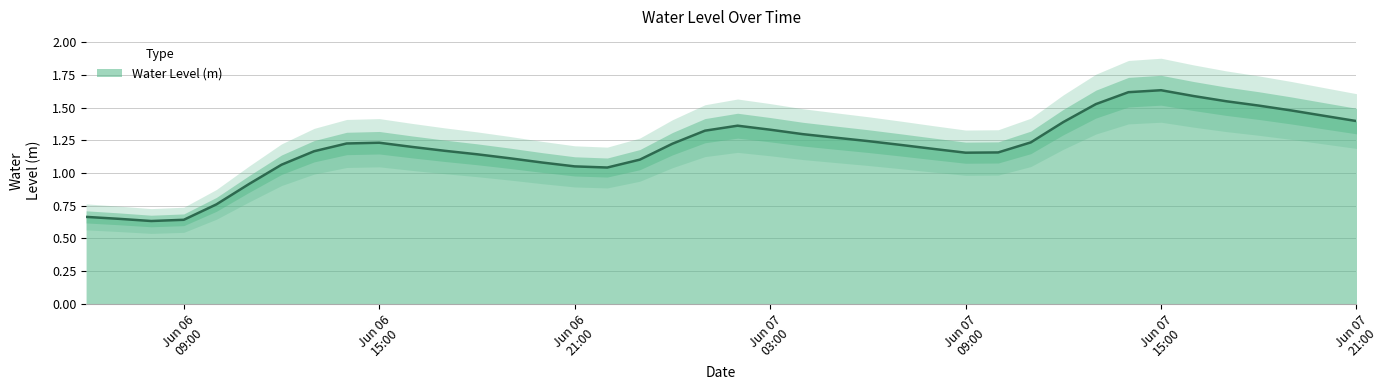

What is the sum of the values at 2024-06-06 07:00:00 and 2024-06-06 18:00:00?

1.8